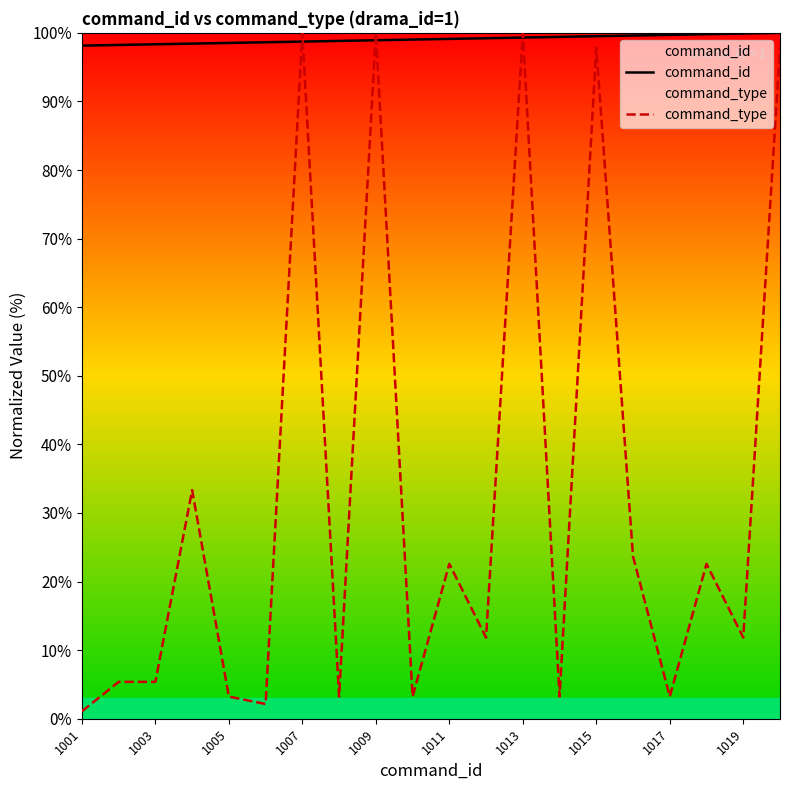

How many lines are shown in the chart?

2